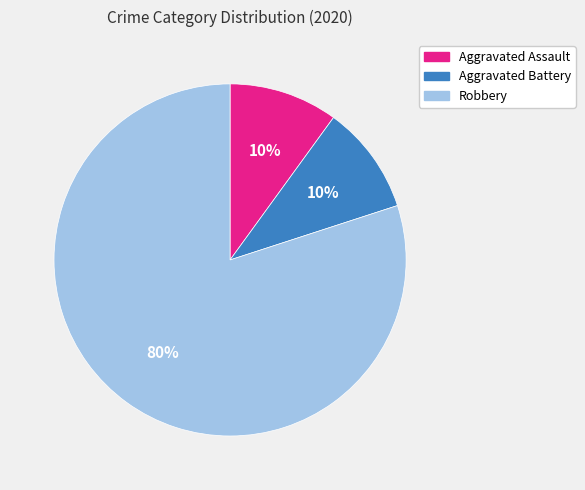

To the nearest percent, what percentage of the pie is Aggravated Assault?

10%